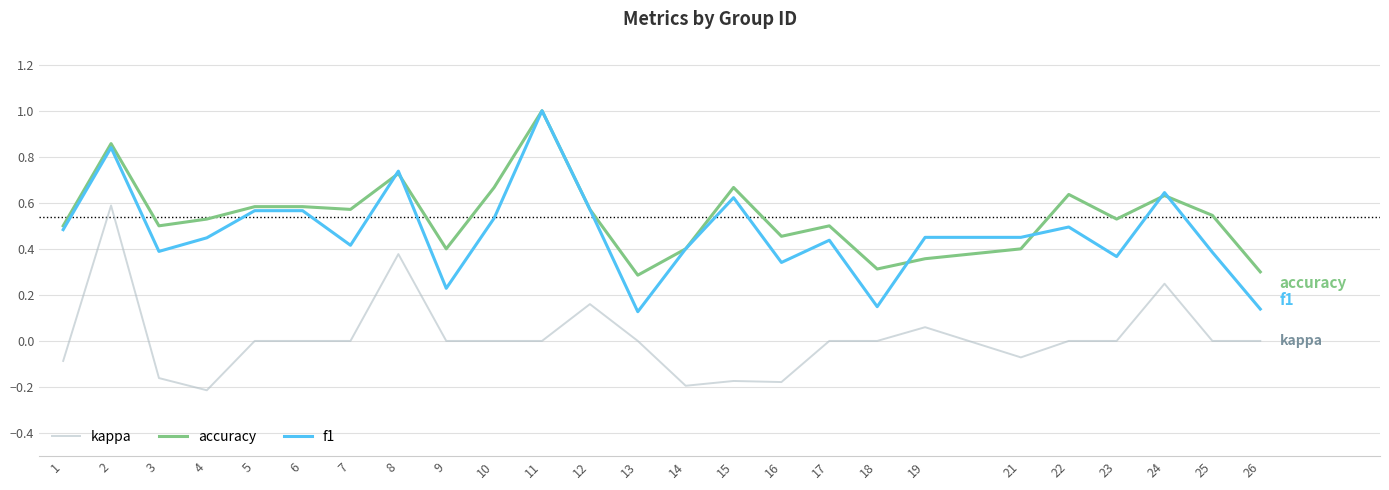

Which series has the largest range (max minus min)?

f1